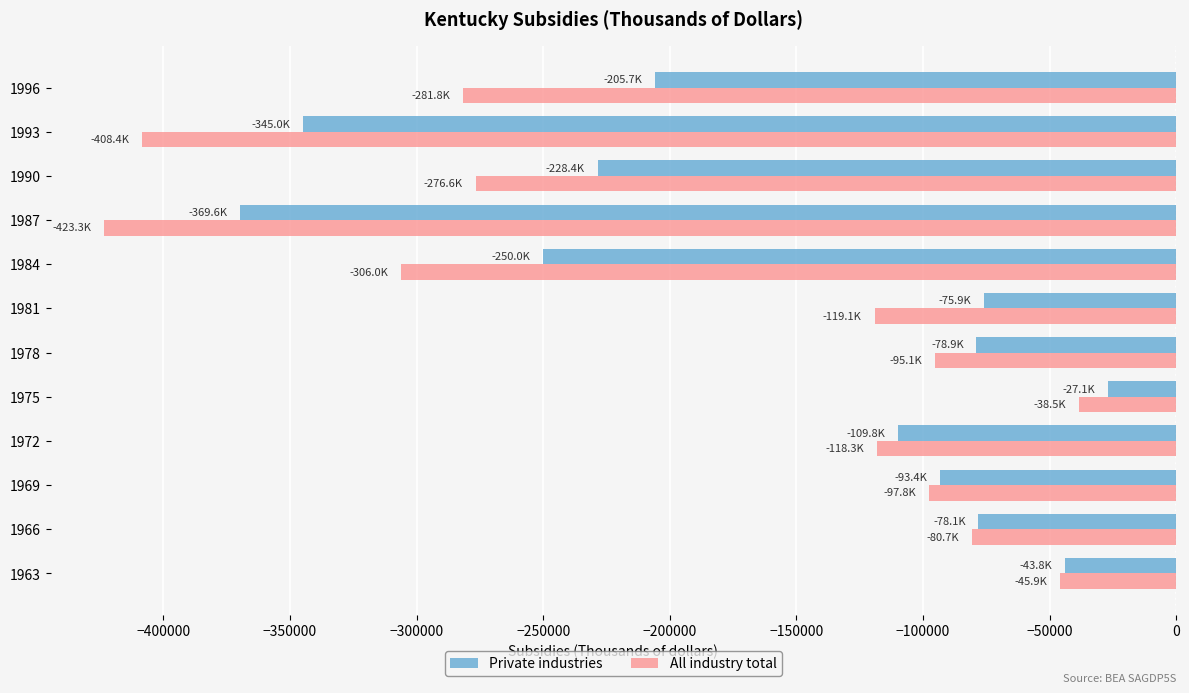

What is the lowest value of the All industry total series?

-423342